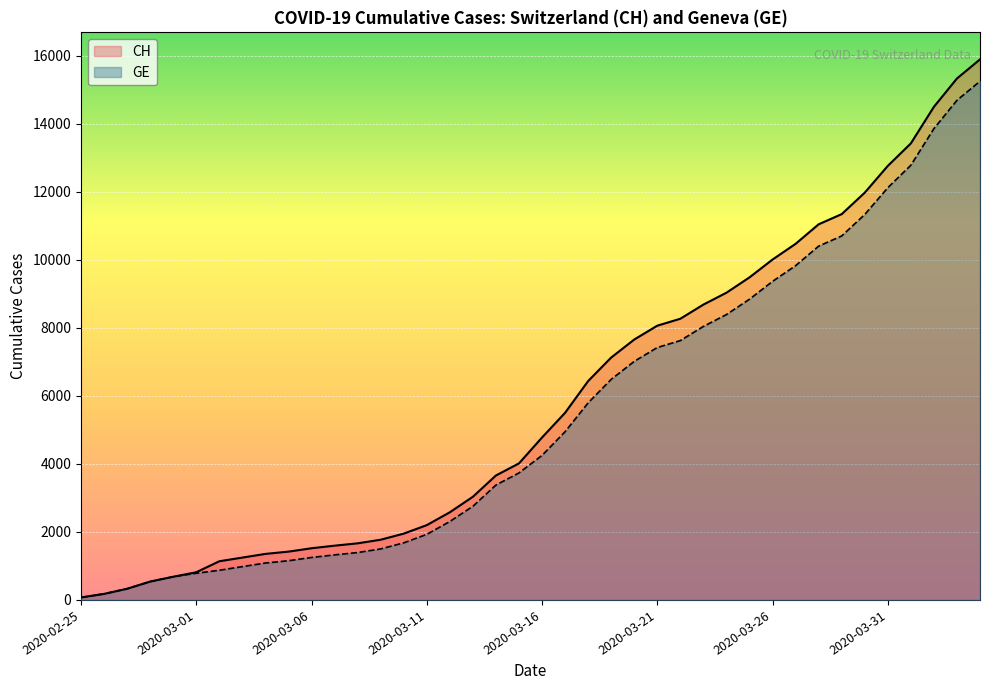

Reading left to right, what are all the values shown in this chart?

CH: 2020-02-25=73	2020-02-26=178	2020-02-27=329	2020-02-28=540	2020-02-29=682	2020-03-01=814	2020-03-02=1137	2020-03-03=1245	2020-03-04=1353	2020-03-05=1420	2020-03-06=1519	2020-03-07=1595	2020-03-08=1664	2020-03-09=1770	2020-03-10=1949	2020-03-11=2199	2020-03-12=2577	2020-03-13=3033	2020-03-14=3658	2020-03-15=4014	2020-03-16=4775	2020-03-17=5501	2020-03-18=6434	2020-03-19=7125	2020-03-20=7654	2020-03-21=8061	2020-03-22=8265	2020-03-23=8681	2020-03-24=9030	2020-03-25=9481	2020-03-26=10005	2020-03-27=10467	2020-03-28=11041	2020-03-29=11340	2020-03-30=11971	2020-03-31=12758	2020-04-01=13419	2020-04-02=14494	2020-04-03=15327	2020-04-04=15888
GE: 2020-02-25=73	2020-02-26=178	2020-02-27=329	2020-02-28=540	2020-02-29=682	2020-03-01=784	2020-03-02=872	2020-03-03=979	2020-03-04=1085	2020-03-05=1152	2020-03-06=1248	2020-03-07=1324	2020-03-08=1393	2020-03-09=1499	2020-03-10=1678	2020-03-11=1928	2020-03-12=2306	2020-03-13=2752	2020-03-14=3377	2020-03-15=3733	2020-03-16=4248	2020-03-17=4944	2020-03-18=5792	2020-03-19=6483	2020-03-20=7012	2020-03-21=7419	2020-03-22=7623	2020-03-23=8039	2020-03-24=8388	2020-03-25=8839	2020-03-26=9363	2020-03-27=9825	2020-03-28=10399	2020-03-29=10698	2020-03-30=11329	2020-03-31=12116	2020-04-01=12777	2020-04-02=13852	2020-04-03=14685	2020-04-04=15246